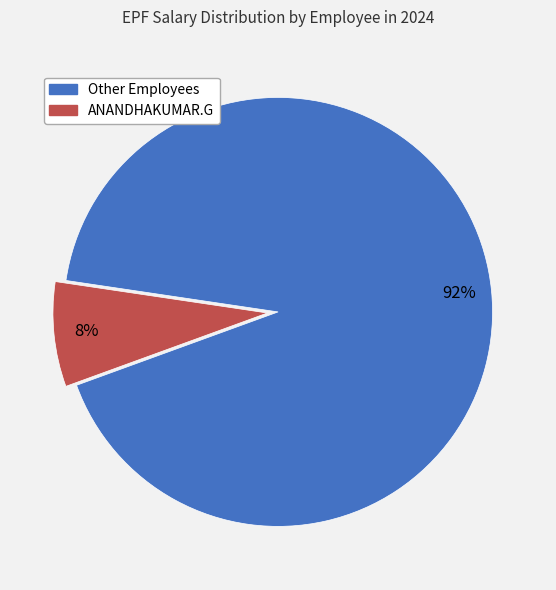

Is there any slice that represents more than half of the pie?

Yes